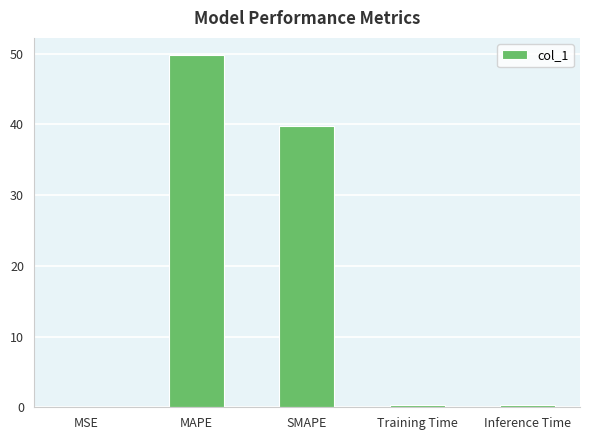

The chart shows a value of 0.0 at MSE. True or false?

True